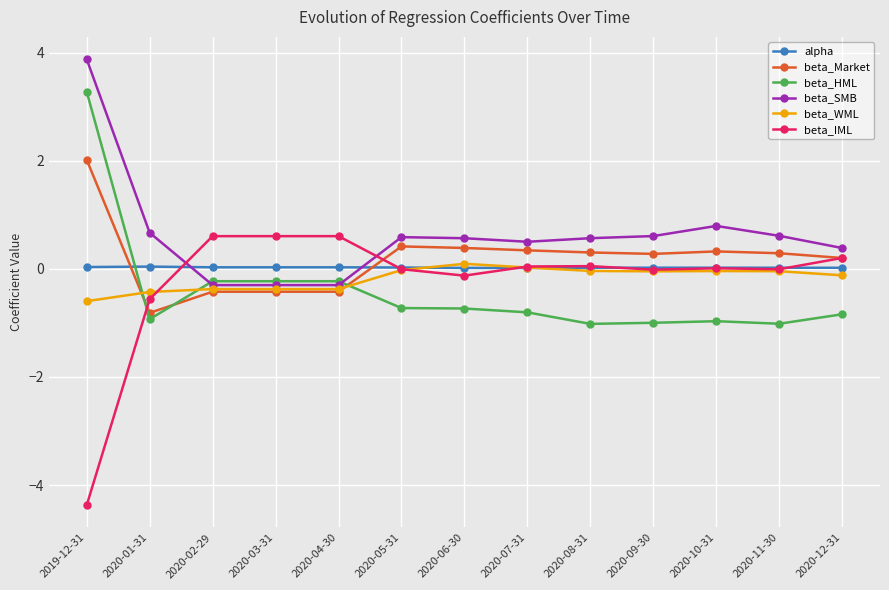

Is it true that beta_SMB equals 0.2 at 2020-05-31?

False